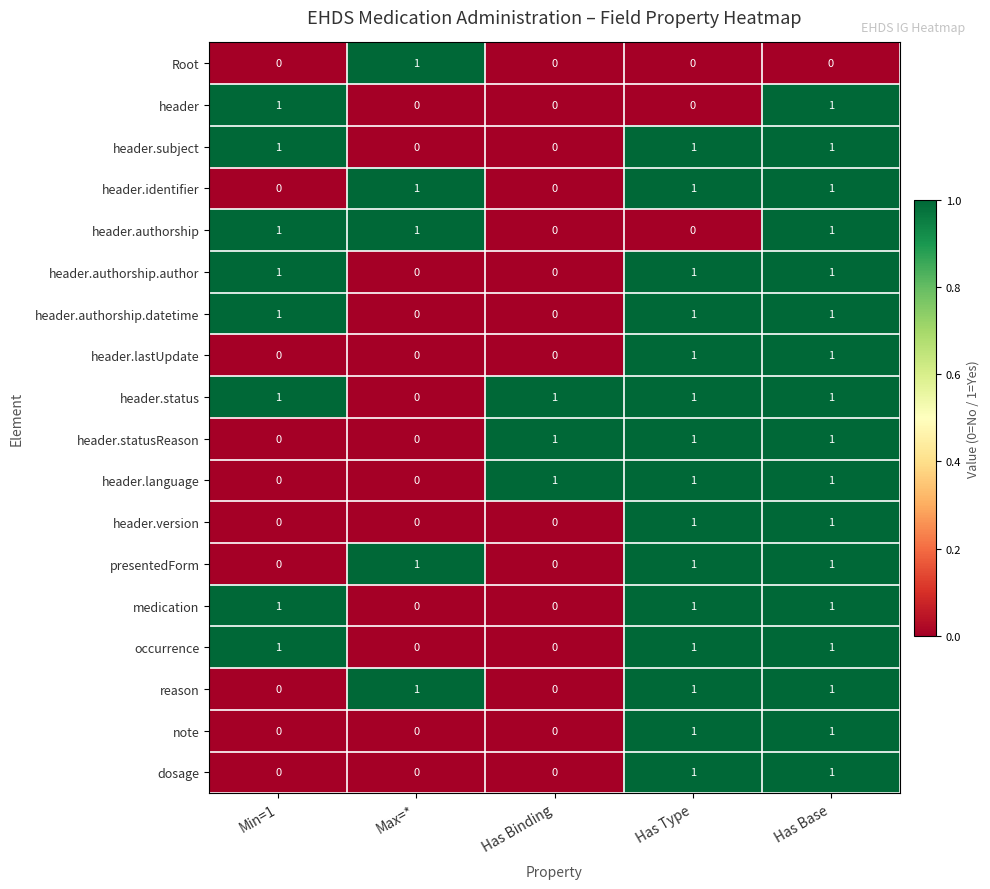

True or false: header.lastUpdate has a value of 0 at Min=1.

True